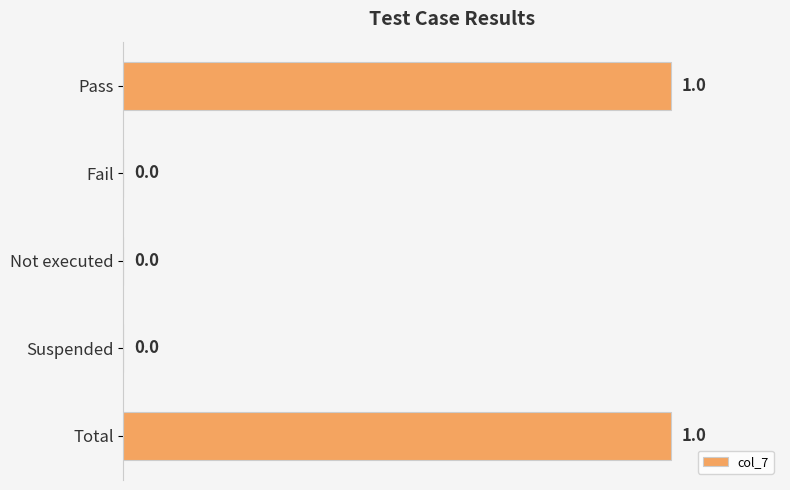

How many values are between 0 and 1?

5